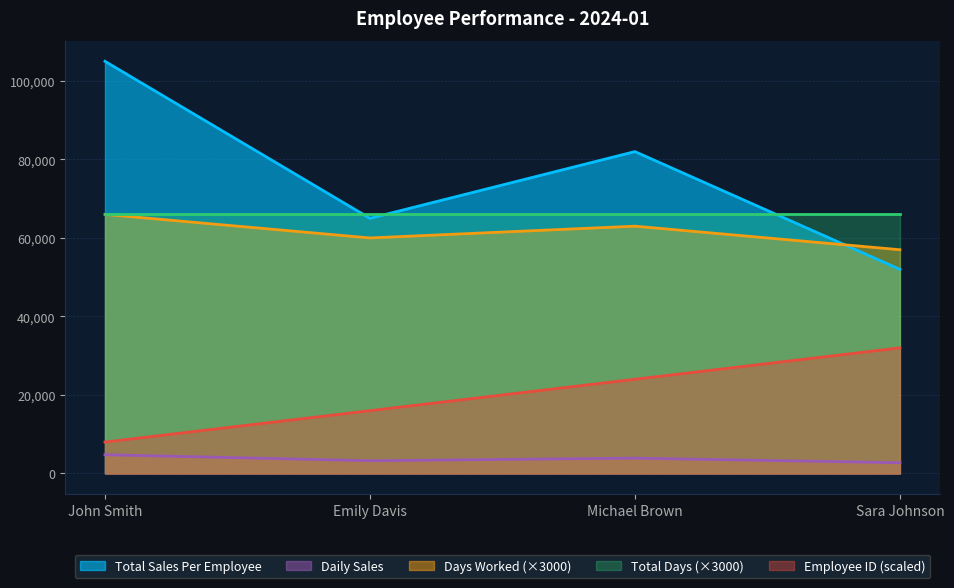

Is it true that Employee ID equals 16000.0 at Emily Davis?

True